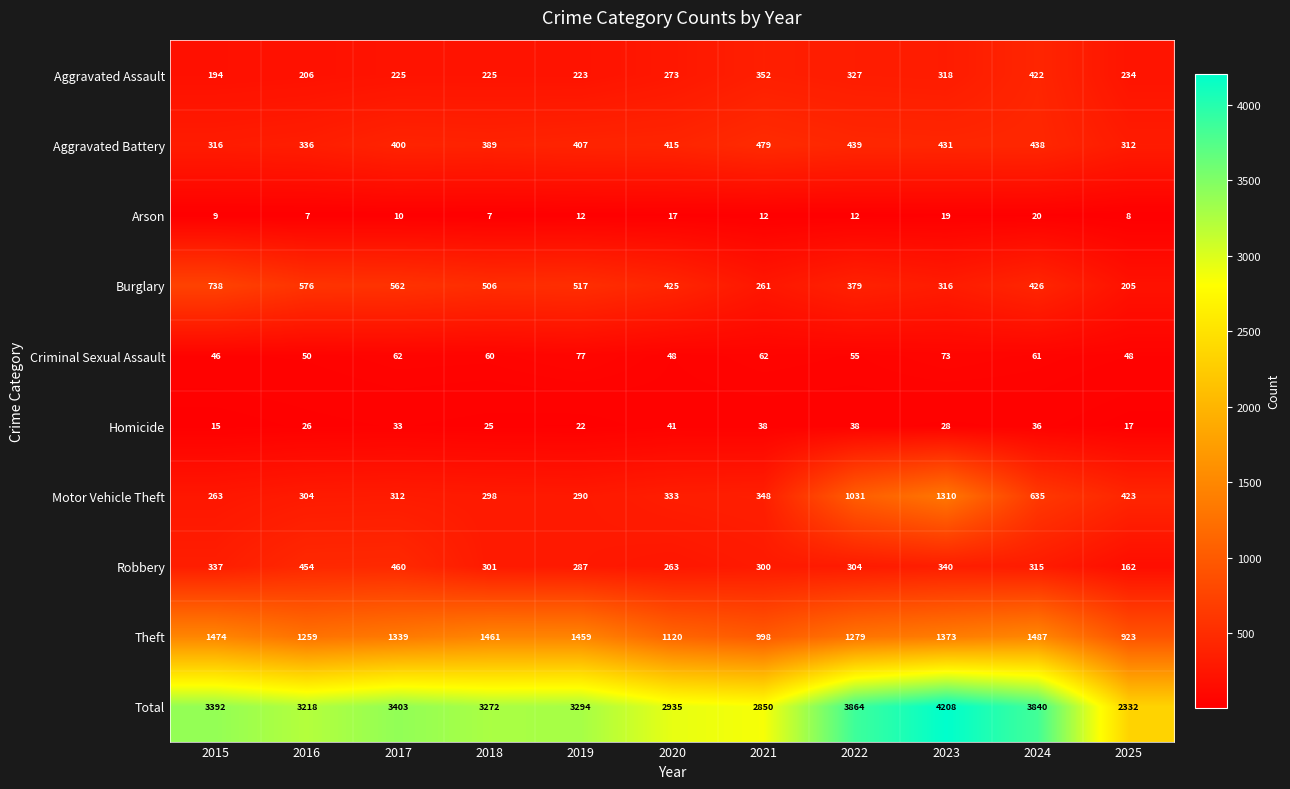

Is it true that Motor Vehicle Theft equals 298 at 2018?

True